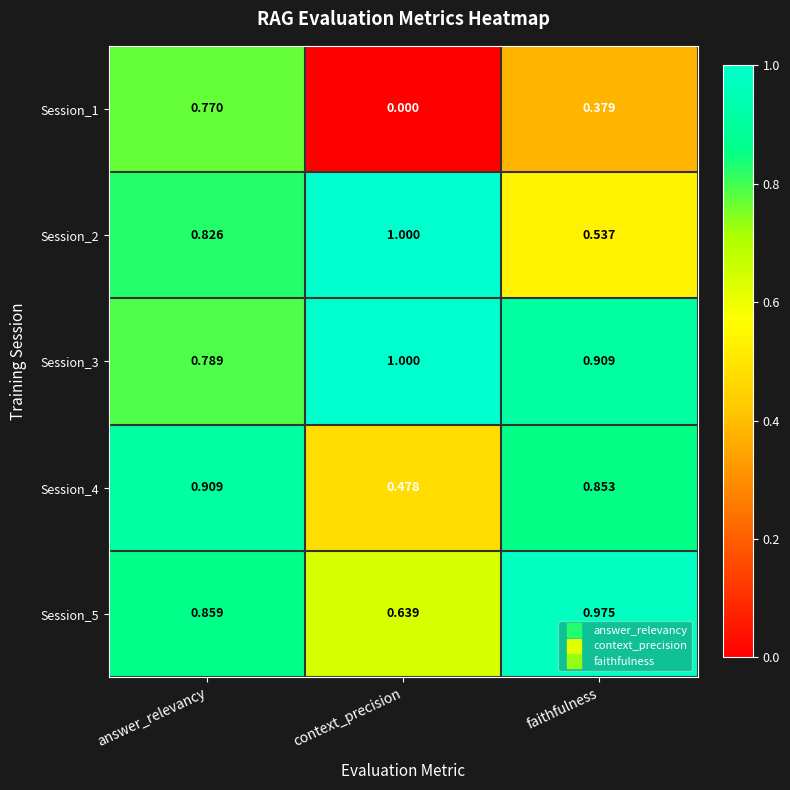

Rank the categories by Session_1 value from lowest to highest.

context_precision, faithfulness, answer_relevancy